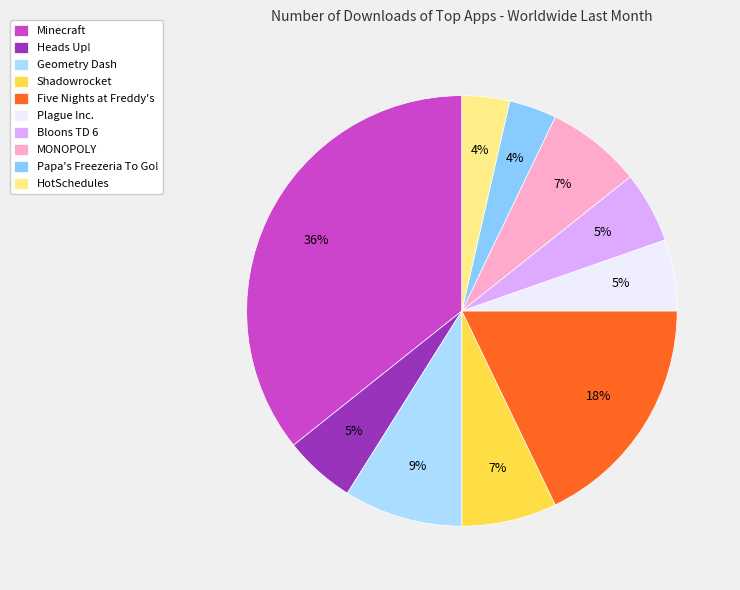

How many segments does this pie chart have?

10